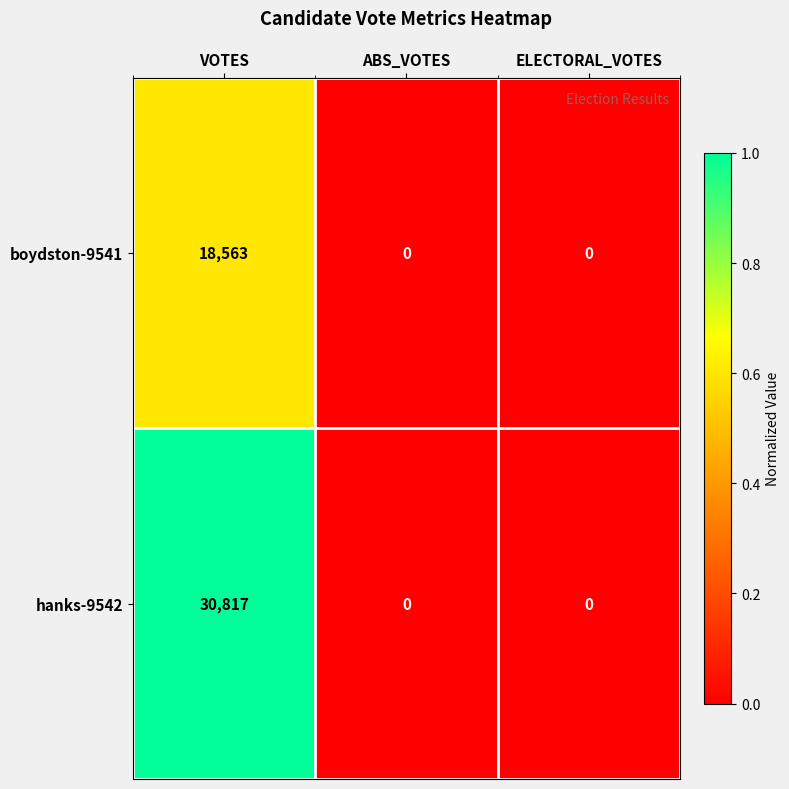

True or false: boydston-9541 has a value of 0 at ELECTORAL_VOTES.

True